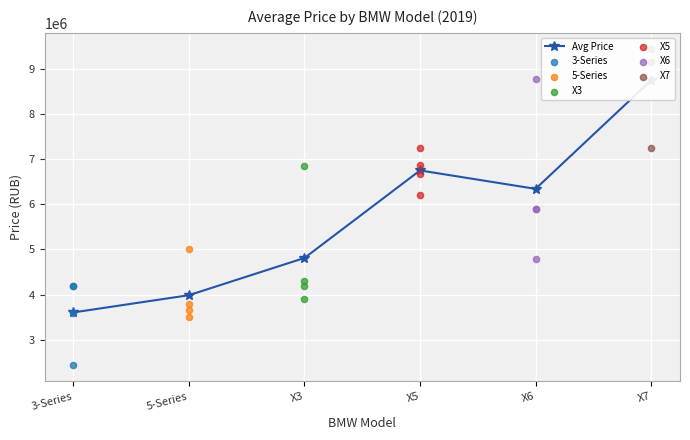

Is the value of X7 at X3 greater than the value of X6 at 5-Series?

Yes